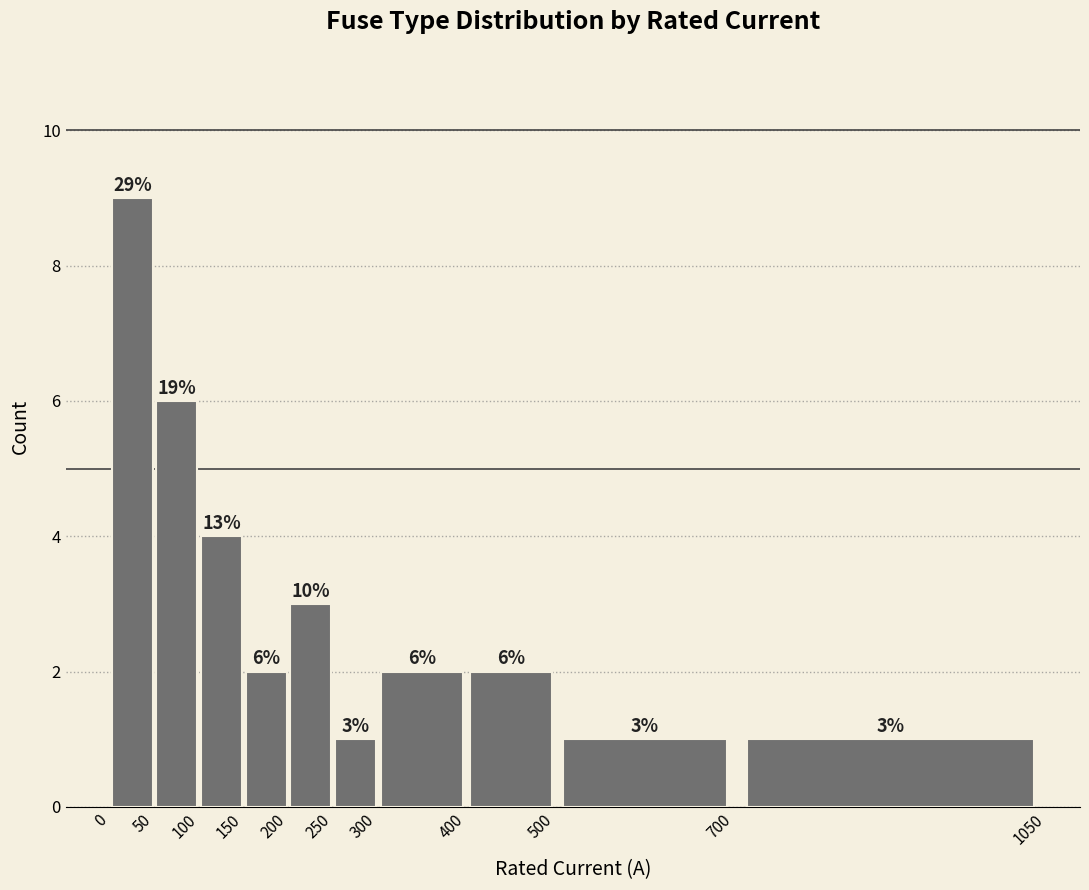

Which range on the x-axis has the tallest bar?

0 to 50